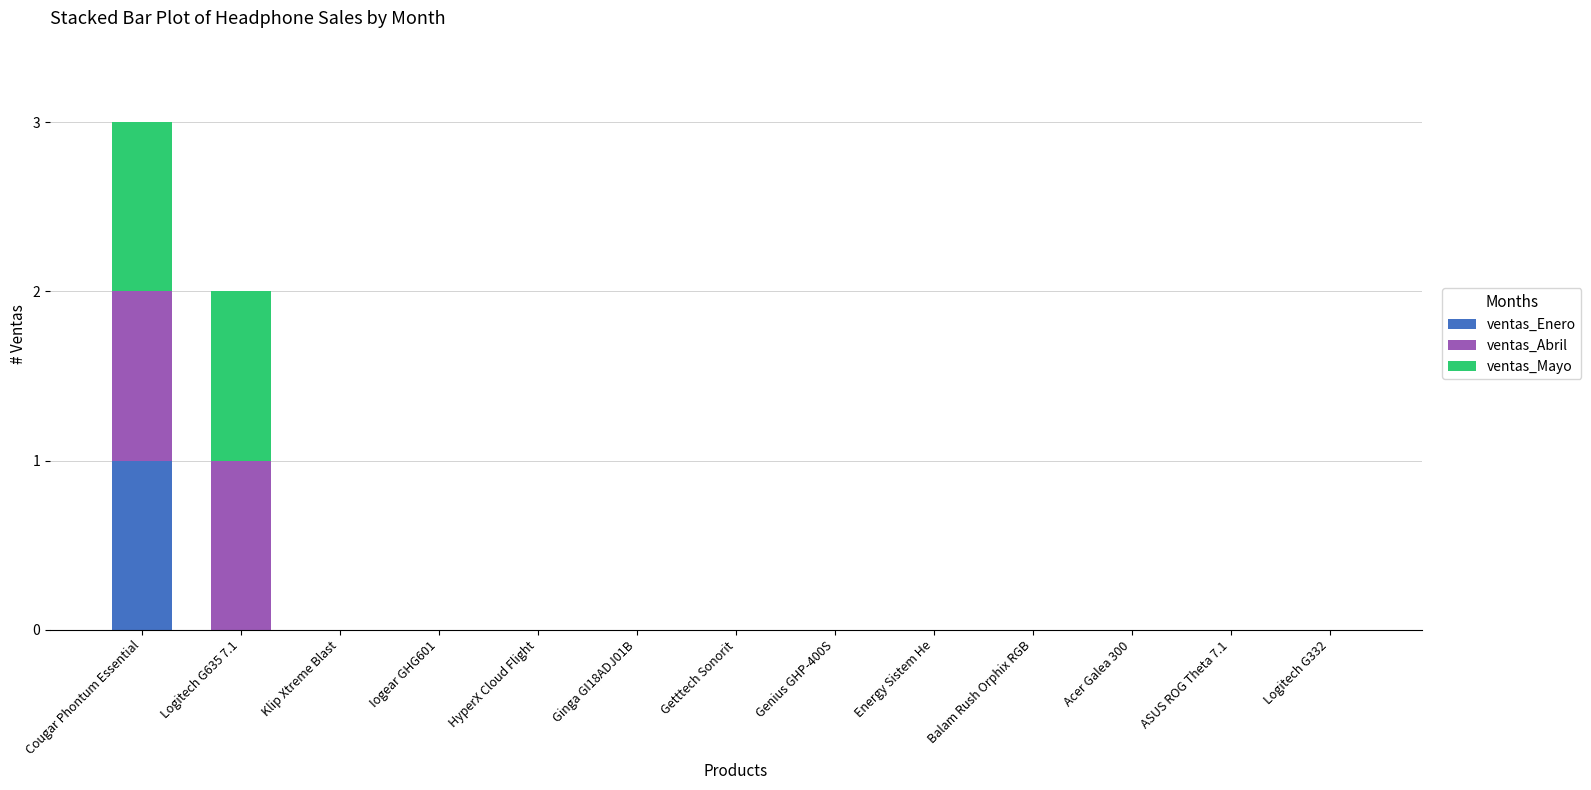

How many data points does each series have?

13